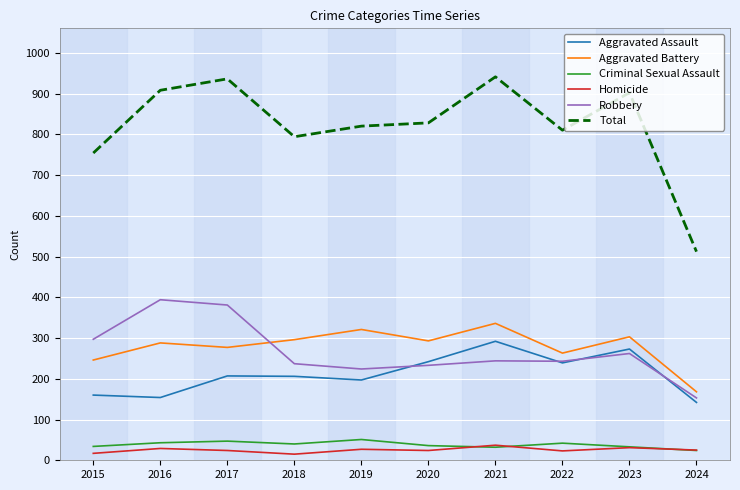

True or false: Criminal Sexual Assault has a value of 24 at 2024.

True